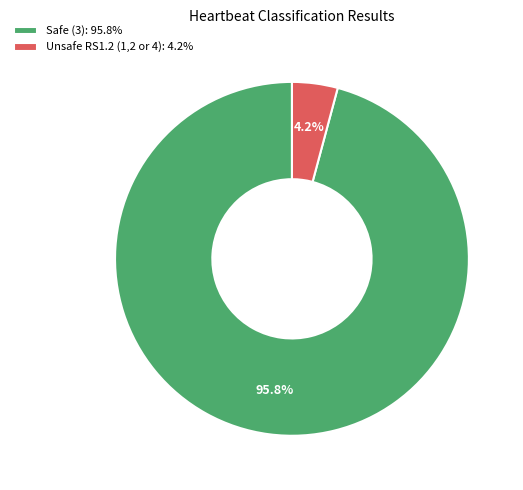

Rank the categories by value from lowest to highest.

Unsafe RS1.2 (1,2 or 4): 4.2%, Safe (3): 95.8%